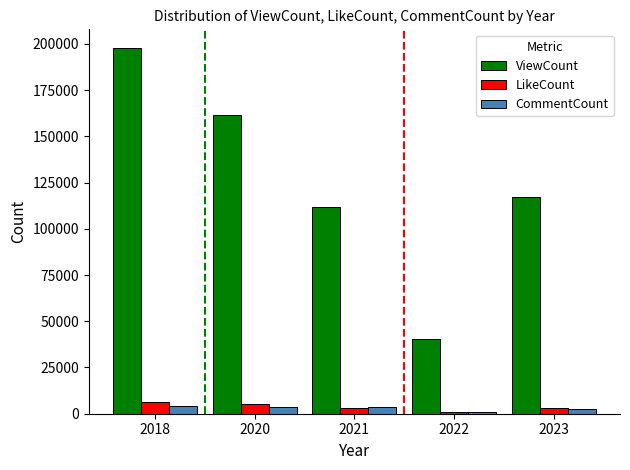

What is the total value across all series at 2023?

122718